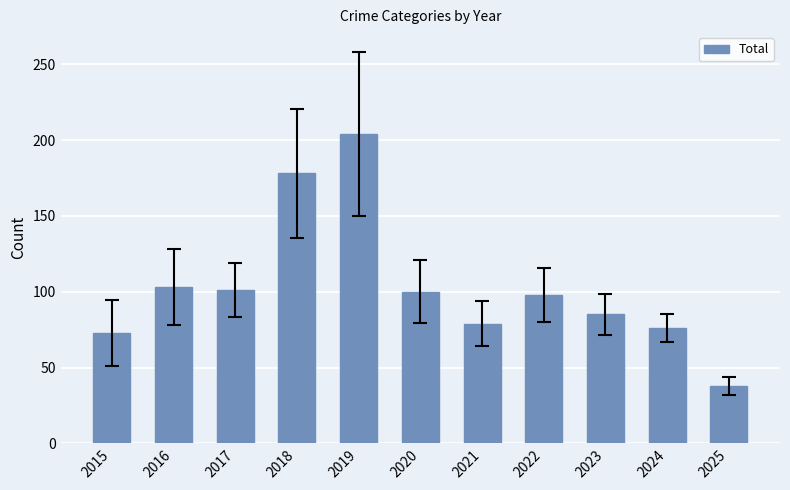

Does the chart contain stacked bars?

No